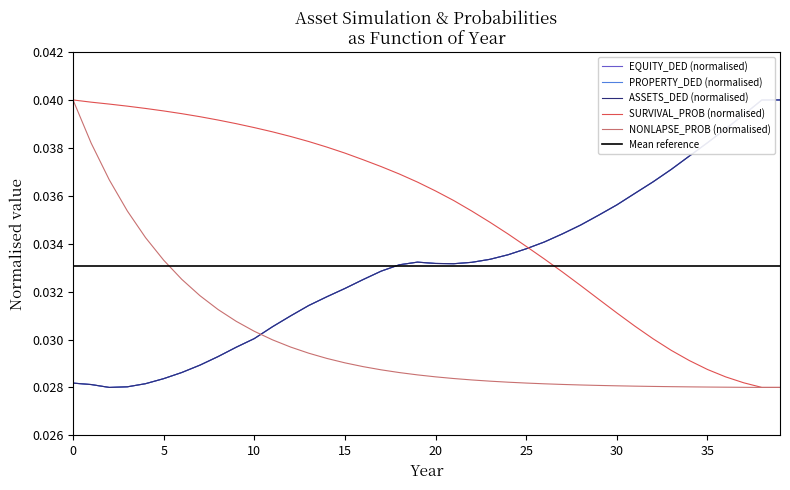

True or false: EQUITY_DED and ASSETS_DED cross at least once.

False